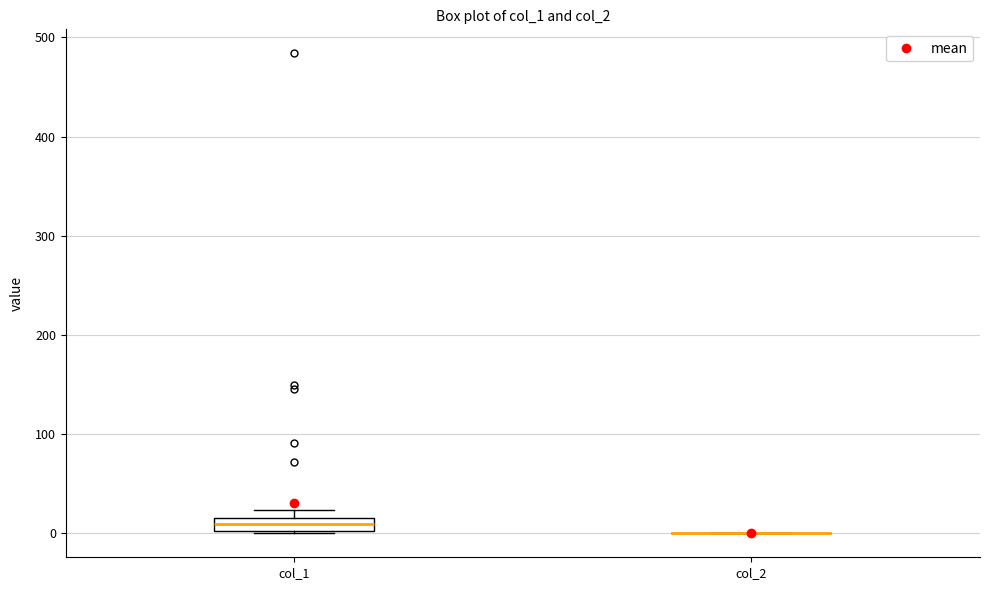

Where is the upper edge of the box for col_1 on the y-axis? The values are not printed on the chart, so give them approximately, as read against the axis.

20